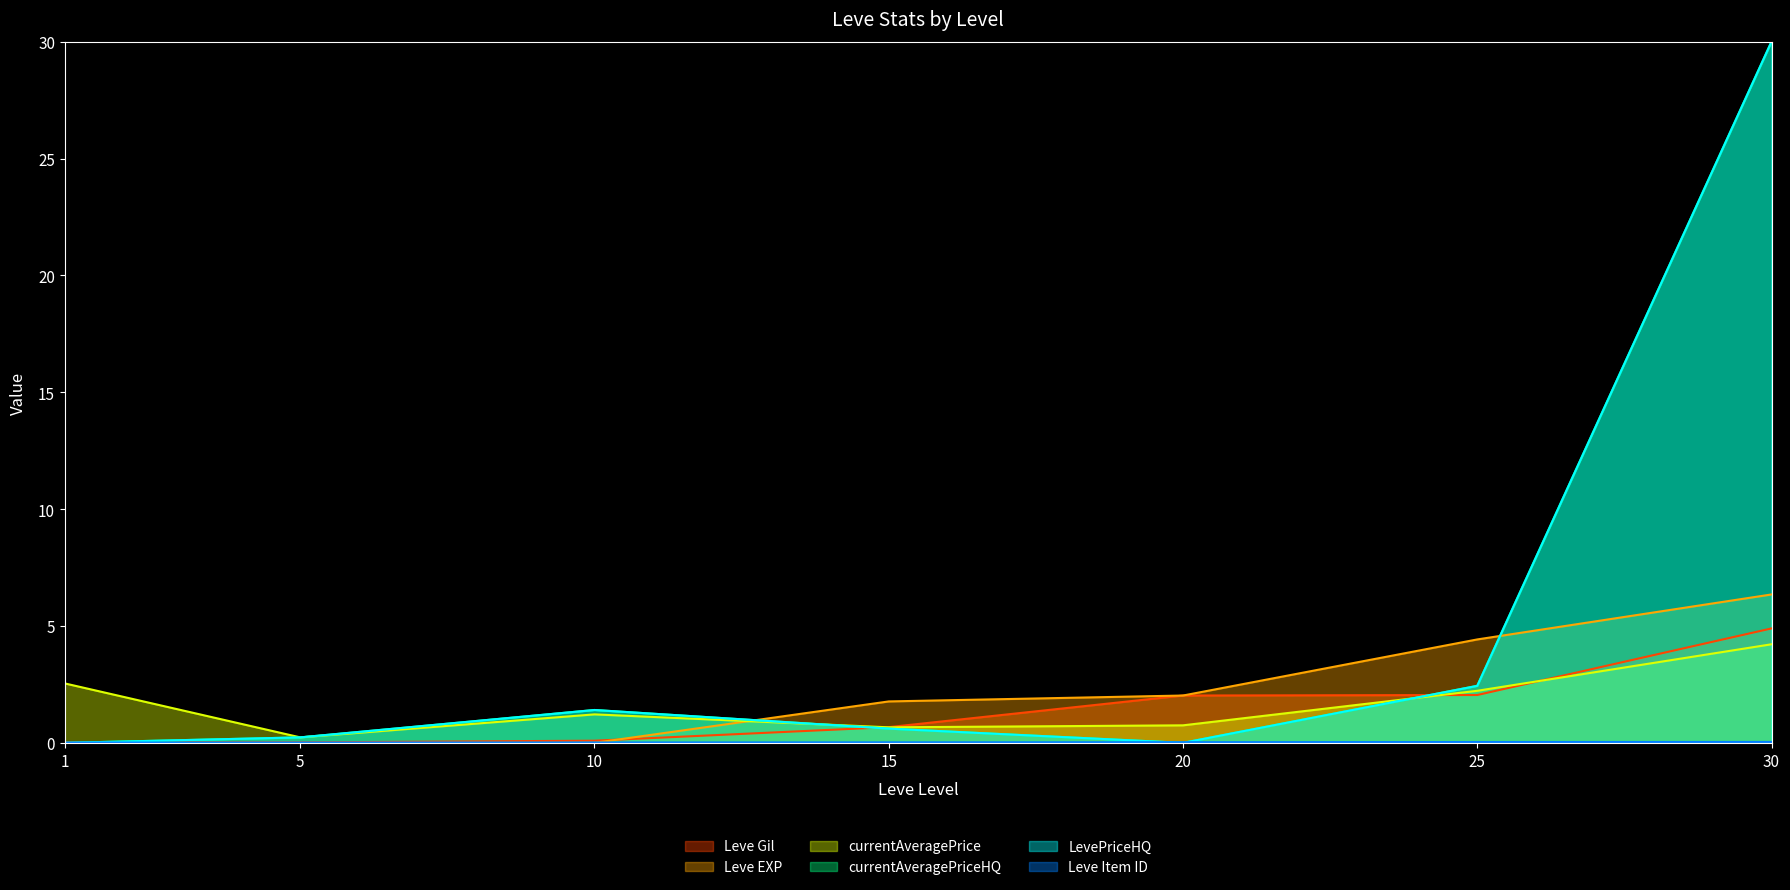

Reading left to right, list all the values displayed in this chart.

Leve Gil: 0.0	0.0	0.1	0.7	2.0	2.0	4.9
Leve EXP: 0.0	0.0	0.0	1.8	2.0	4.4	6.3
currentAveragePrice: 2.5	0.2	1.2	0.7	0.7	2.2	4.2
currentAveragePriceHQ: 0.0	0.2	1.4	0.6	0.0	2.4	30.0
LevePriceHQ: 0.0	0.2	1.4	0.6	0.0	2.4	30.0
Leve Item ID: 0.0	0.0	0.0	0.0	0.0	0.0	0.0